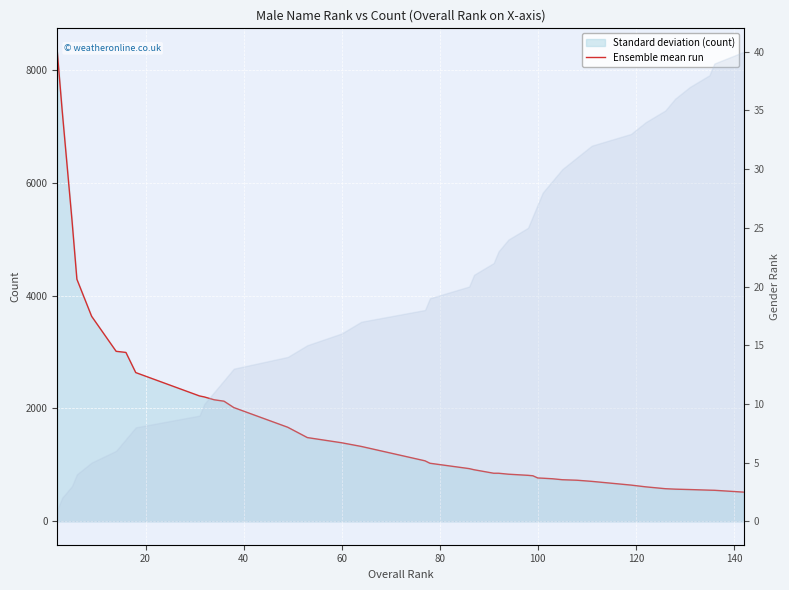

The value at 34 is 259. True or false?

False